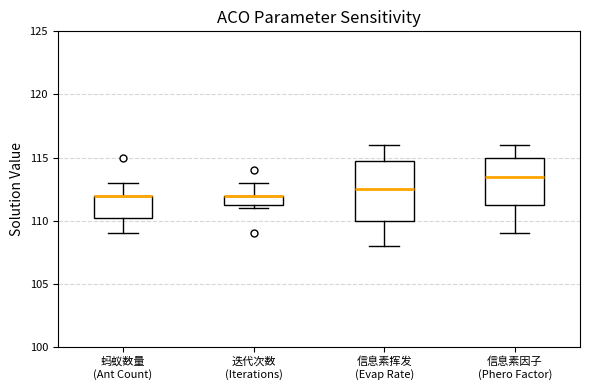

Reading left to right, transcribe this box plot: for each box, give where its median line is, the range the box spans, and where its two whiskers end, as read against the y-axis. The values are not printed on the chart, so give them approximately, as read against the axis.

蚂蚁数量 (Ant Count): median 112.0 (drawn on the box's upper edge), box 110.5 to 112.0, whiskers 109.0 to 113.0
迭代次数 (Iterations): median 112.0 (drawn on the box's upper edge), box 111.5 to 112.0, whiskers 111.0 to 113.0
信息素挥发 (Evap Rate): median 112.5, box 110.0 to 115.0, whiskers 108.0 to 116.0
信息素因子 (Phero Factor): median 113.5, box 111.5 to 115.0, whiskers 109.0 to 116.0